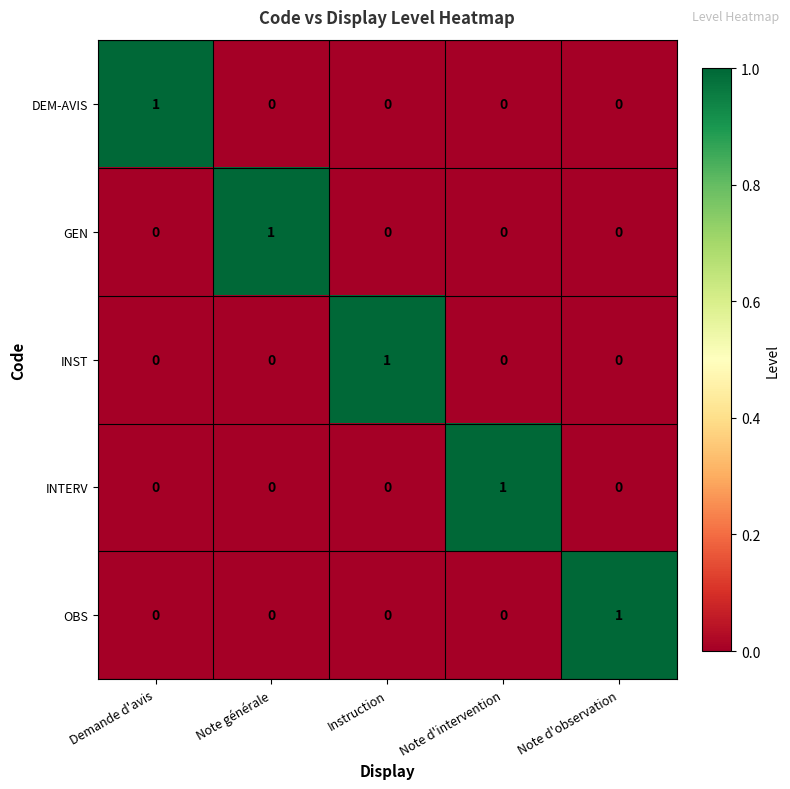

At how many categories does at least one series exceed 0?

5